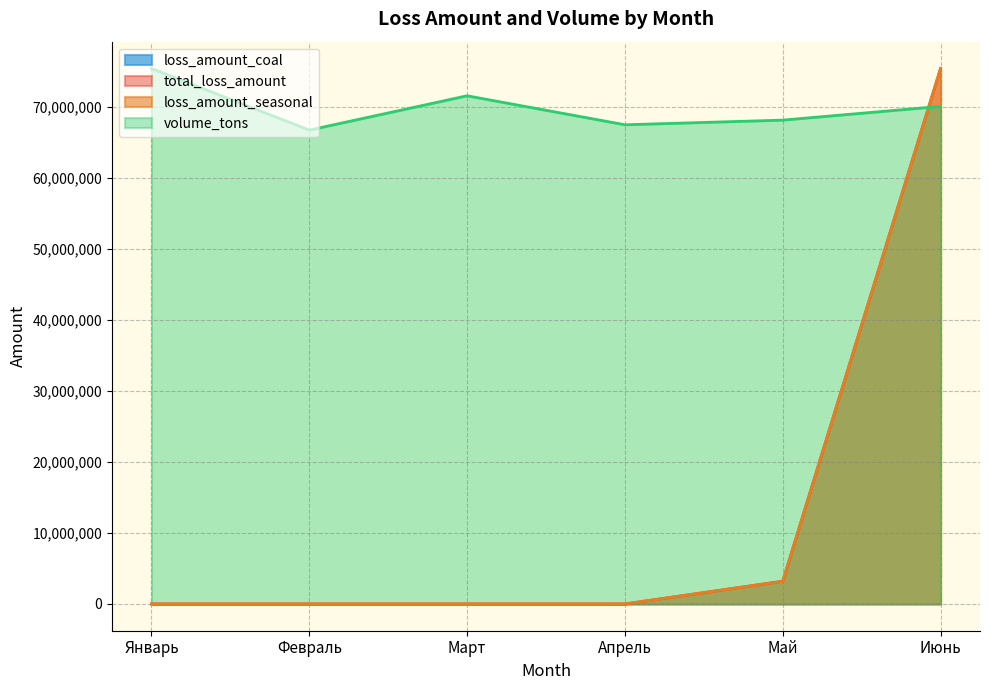

The volume_tons series shows 66743853.0 at Февраль. True or false?

True